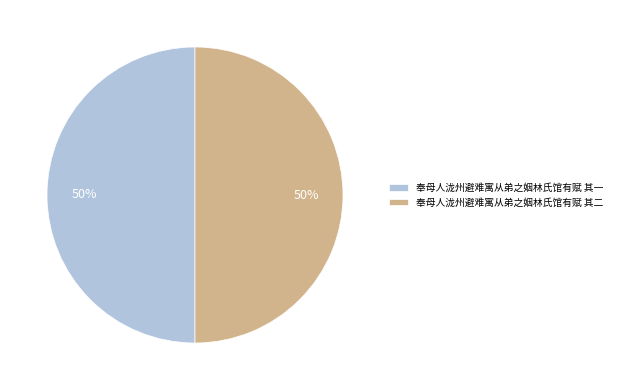

To the nearest percent, what percentage of the pie is 奉母人泷州避难寓从弟之姻林氏馆有赋 其二?

50%